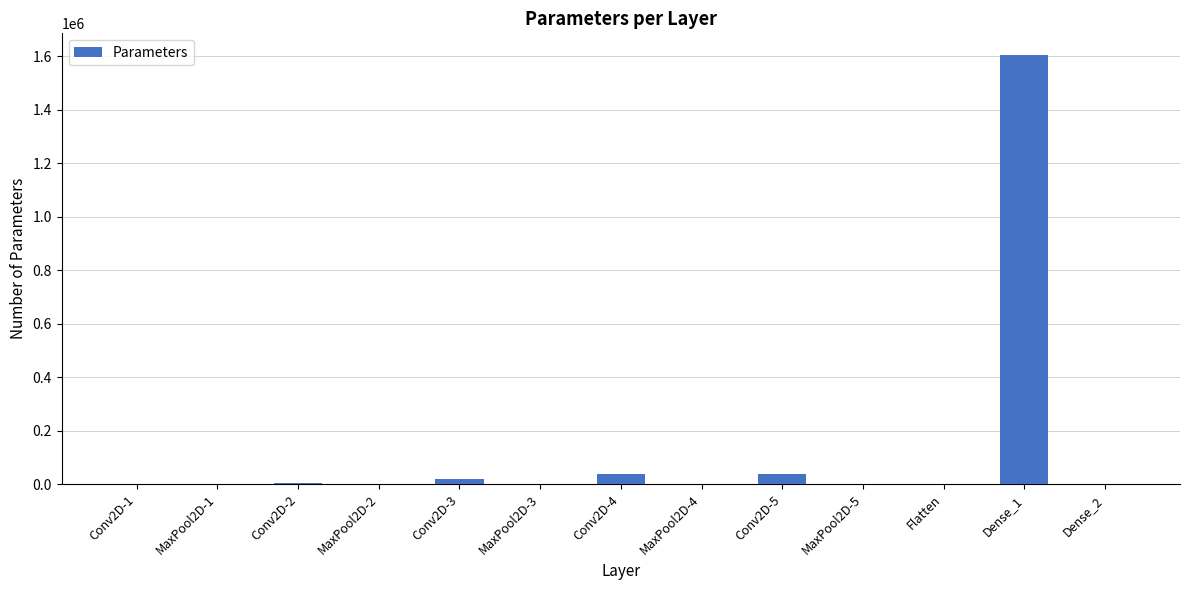

True or false: the data shows 0 at MaxPool2D-2.

True